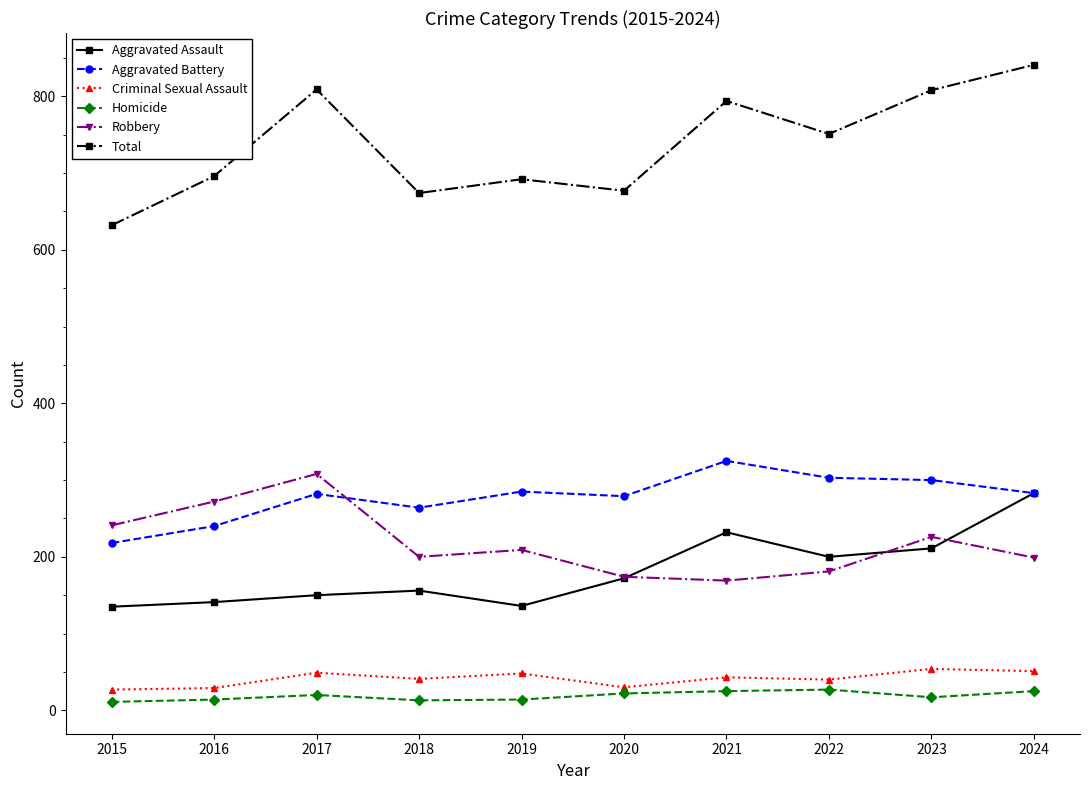

What is the difference between the Aggravated Battery values at 2021 and 2017?

43